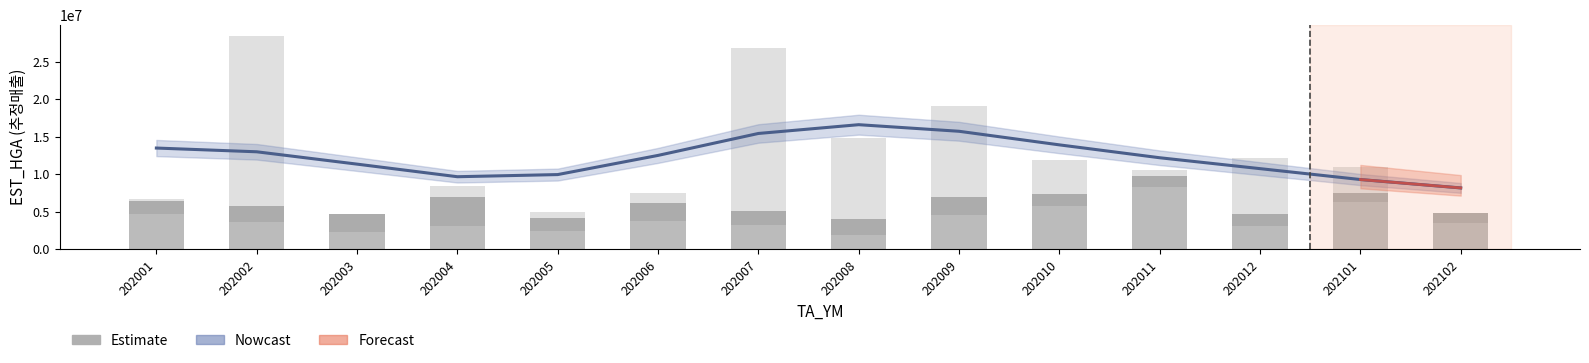

At which category does the chart reach its minimum across all series?

202003